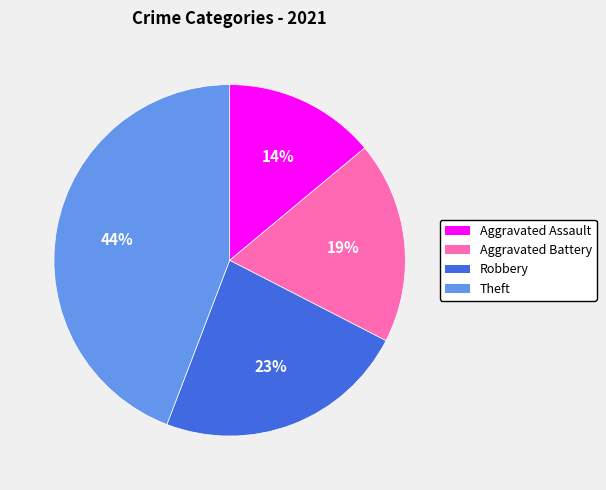

What percentage is the Robbery slice, to the nearest percent?

23%